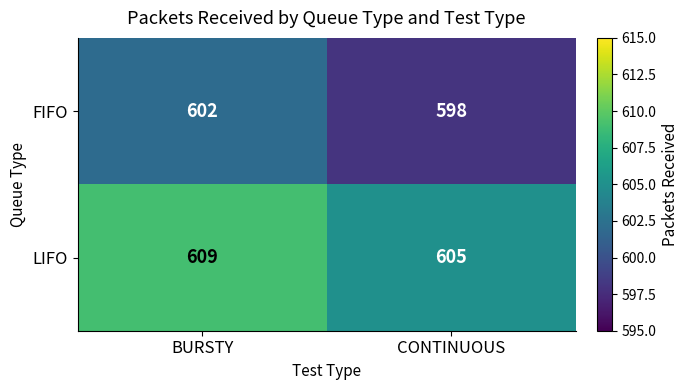

What is the average value of the FIFO series?

600